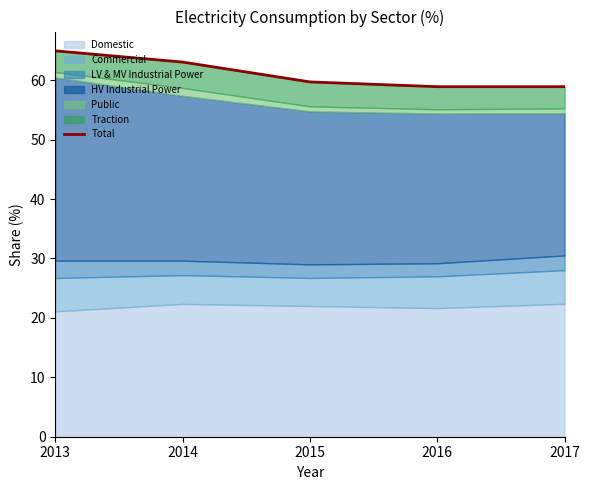

Is it true that the value at 2013 is 64.9?

True